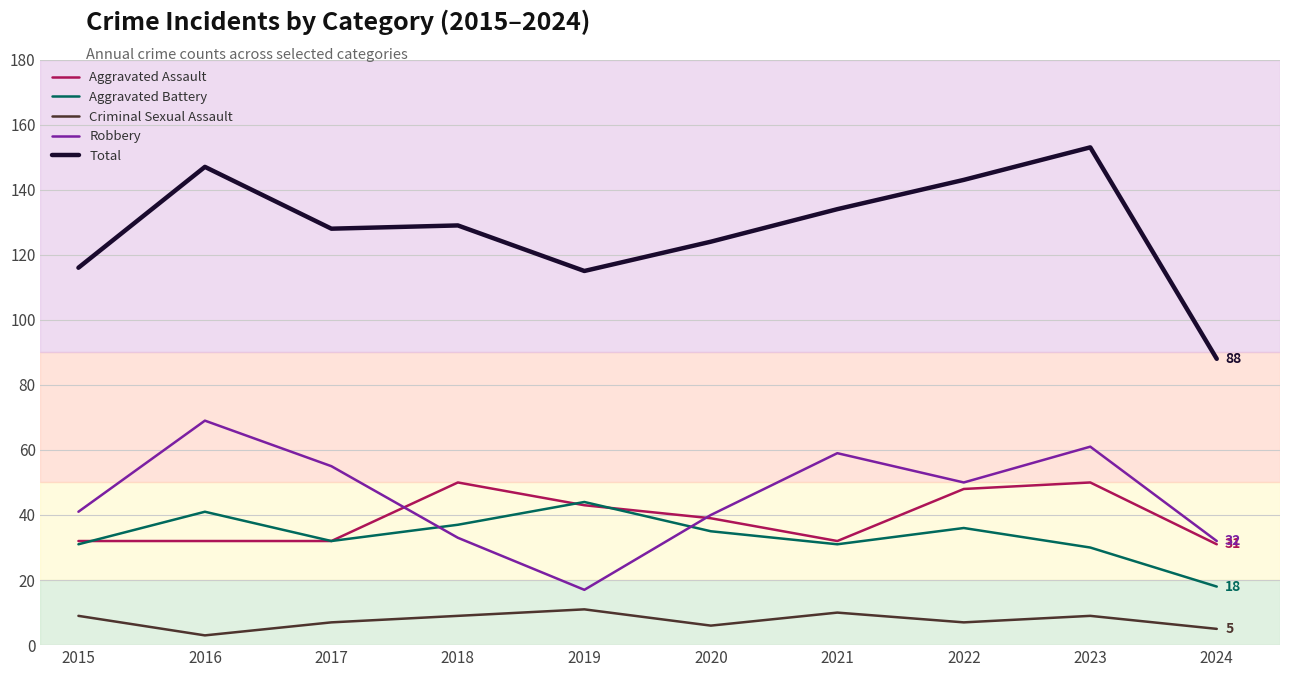

The value of Robbery at 2018 is 33. True or false?

True